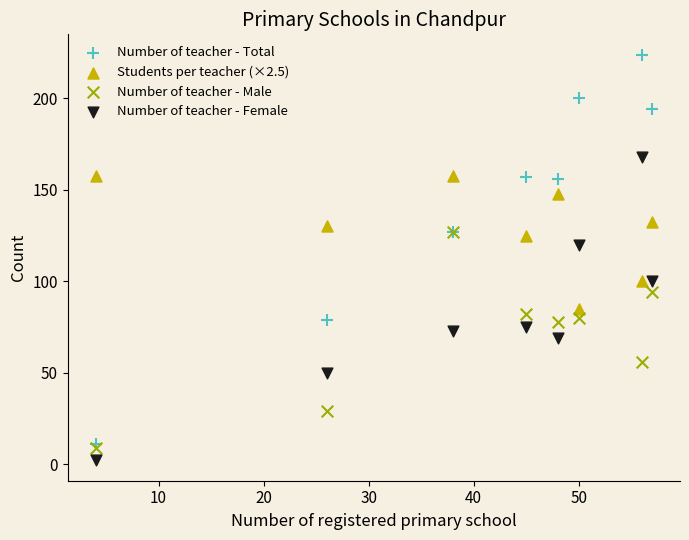

Across all series, what Y value is closest to 113?

120.0